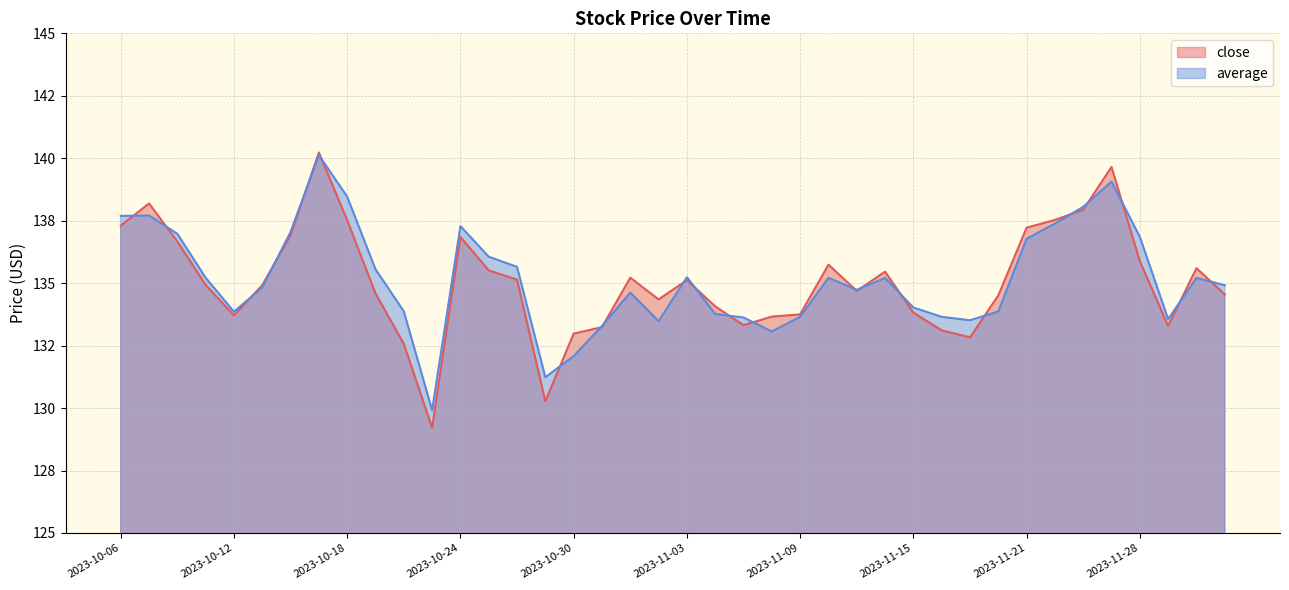

Is the value of average at 2023-10-26 greater than the value of close at 2023-11-14?

Yes